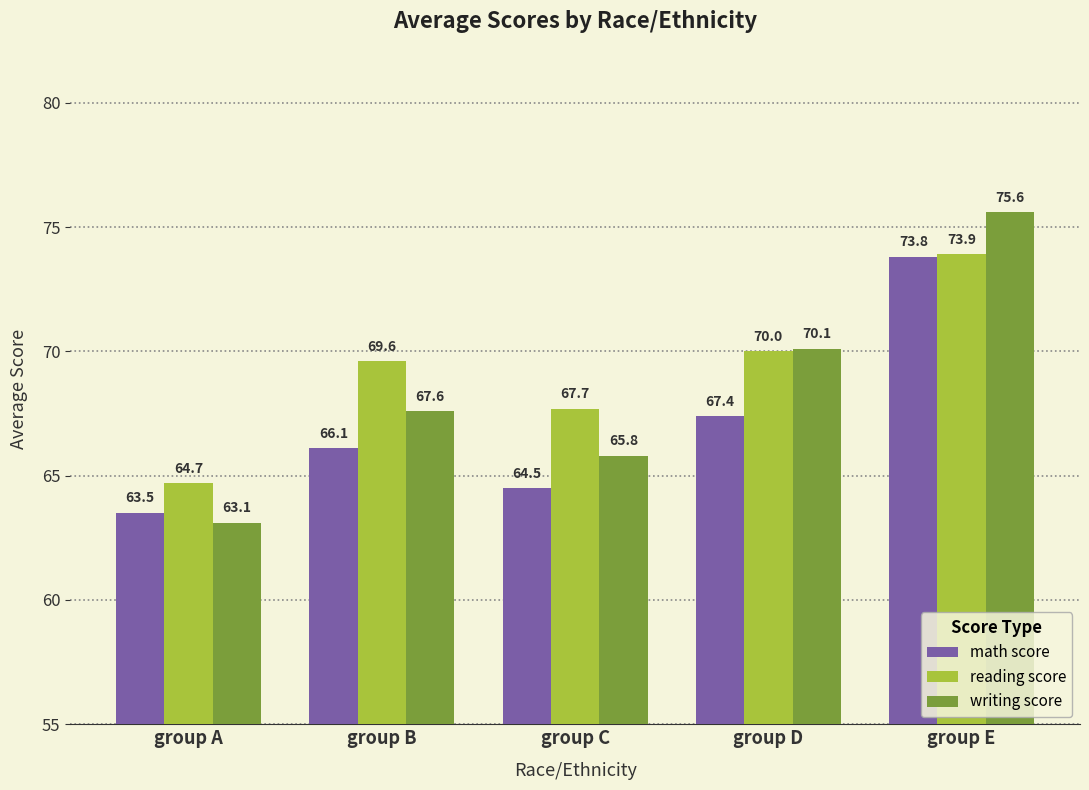

What is the difference between the maximum and minimum values in the math score series?

10.3